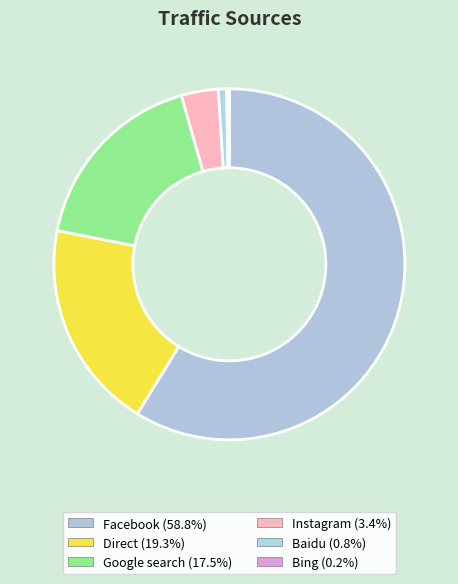

What portion of the pie excludes Direct?

80.7%